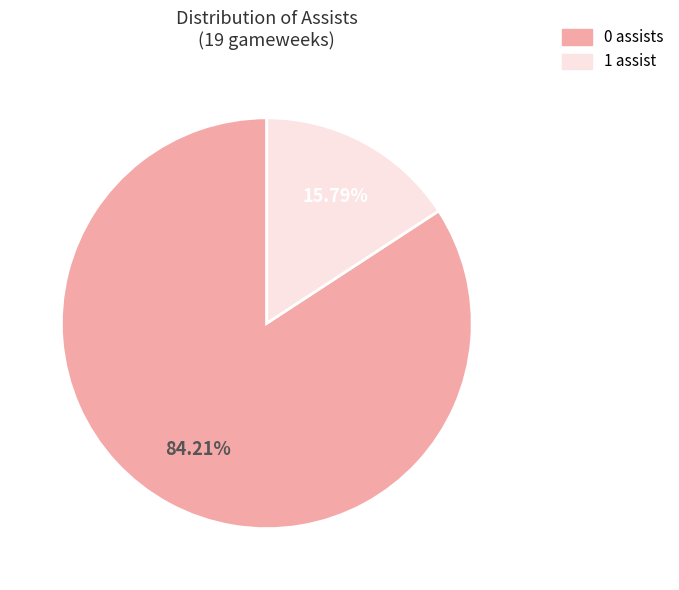

Is there a majority slice in this chart?

Yes